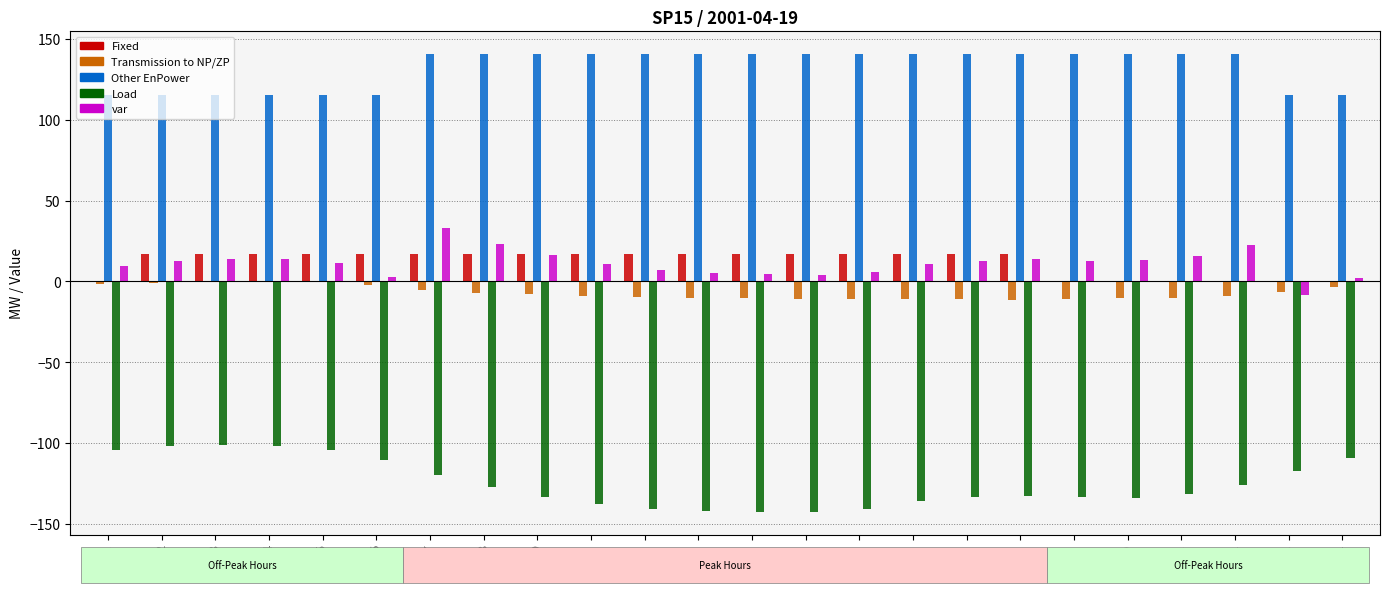

Is the value of Transmission to NP/ZP at 9 greater than the value of Other EnPower at 7?

No